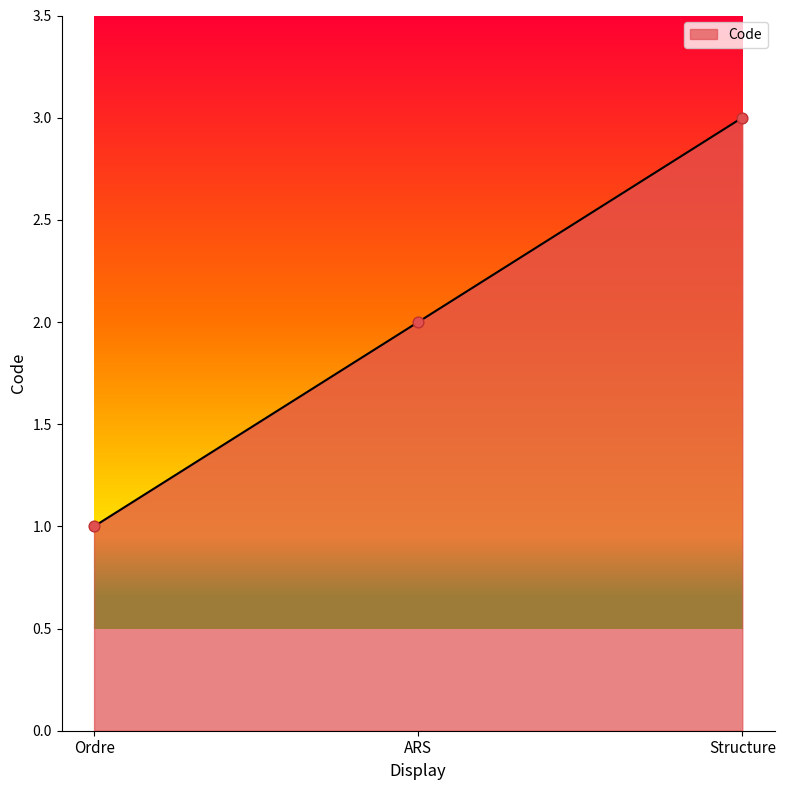

Approximately how many times larger is the value at ARS compared to Ordre?

2.0